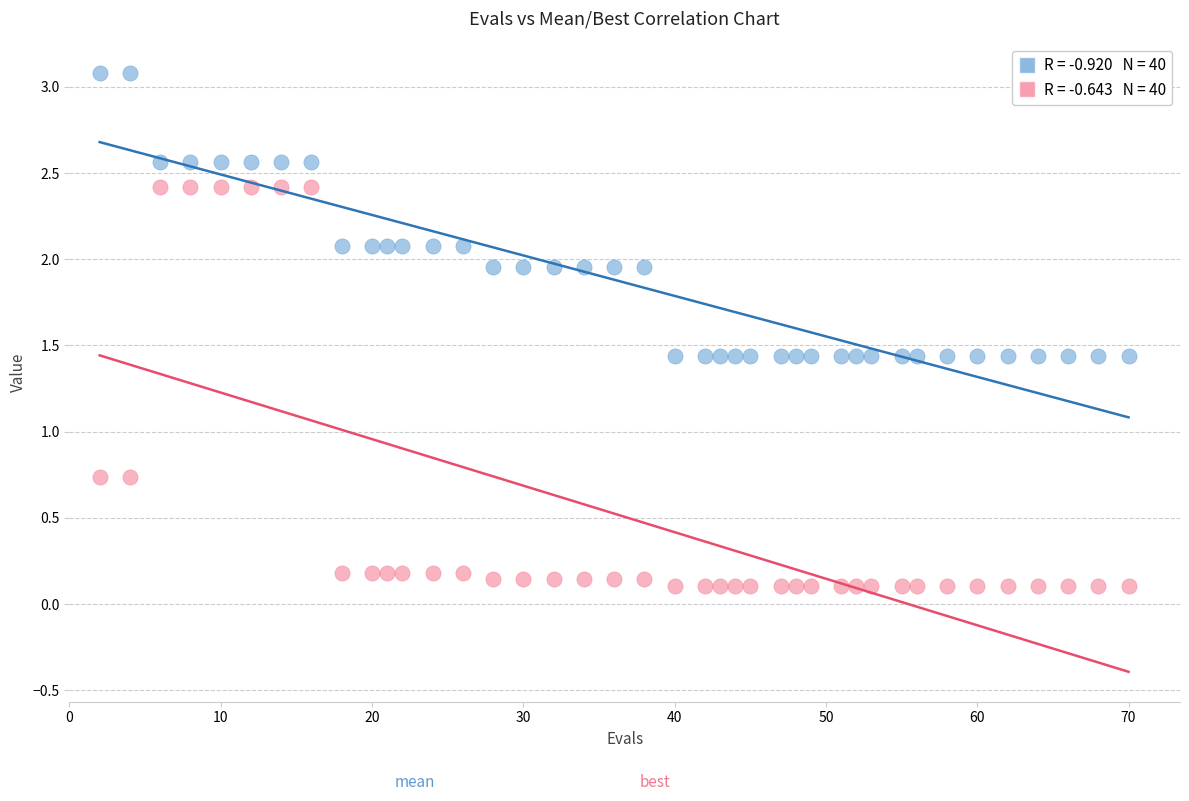

Across all data points, what is the range of X values (max minus min)?

68.0